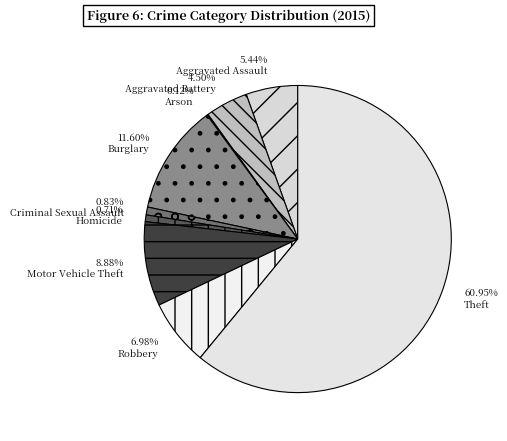

What is the smallest slice in the pie chart?

Arson